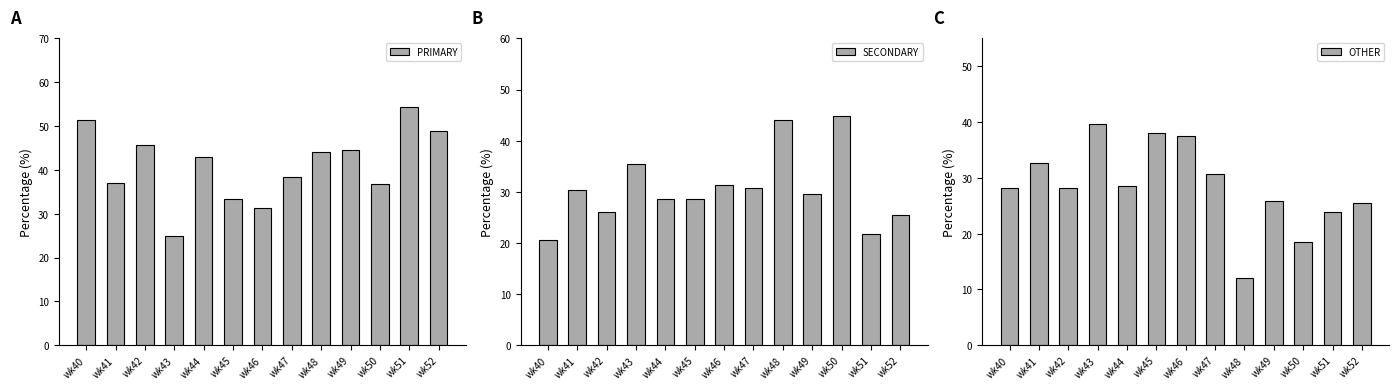

Between wk44 and wk49, which series saw the biggest shift?

OTHER